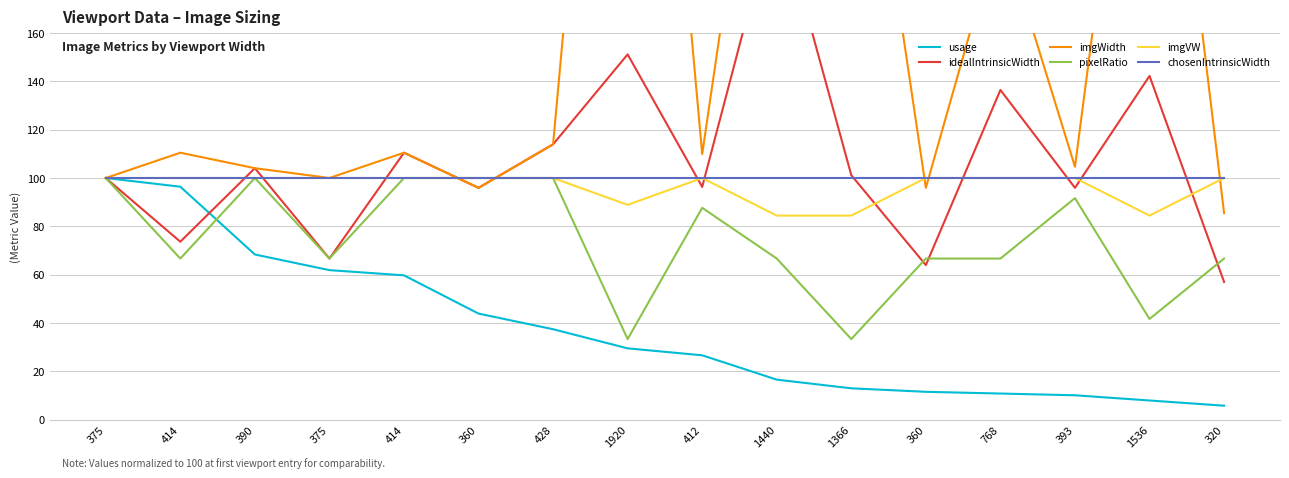

At which label does idealIntrinsicWidth first exceed 101?

390